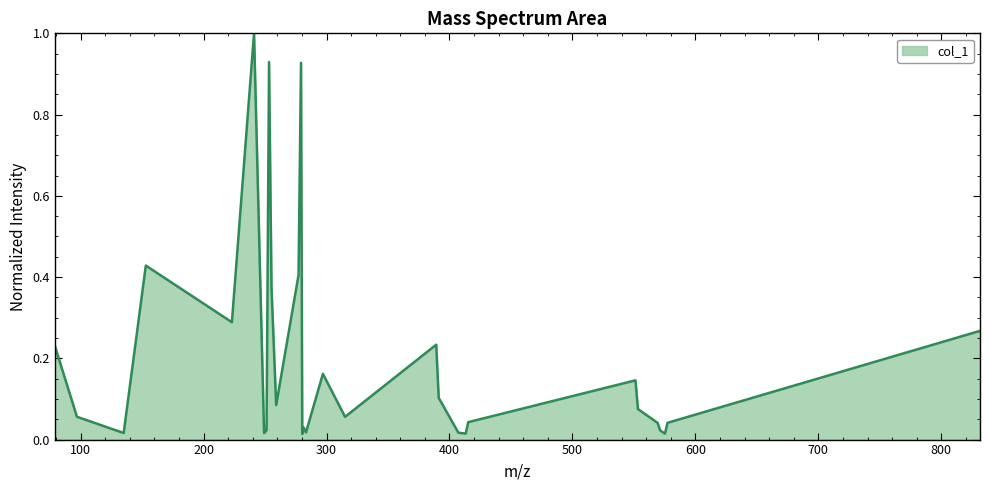

What is the greatest value displayed?

1.0